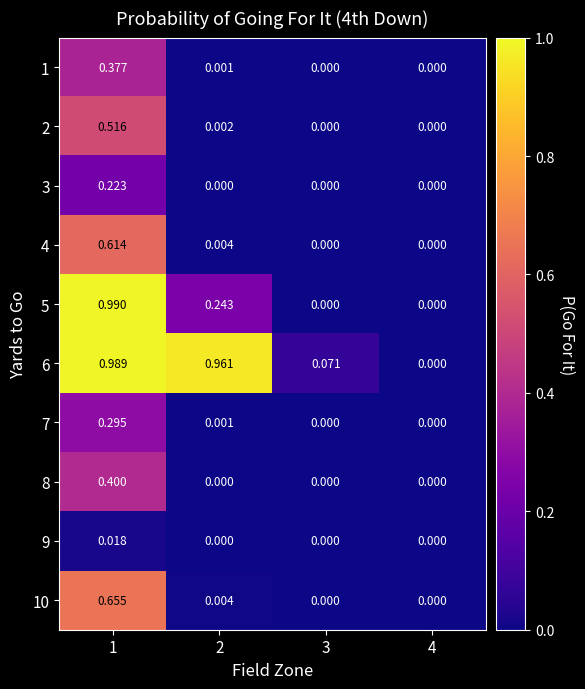

Is the value of 7 at 2 greater than the value of 6 at 4?

Yes